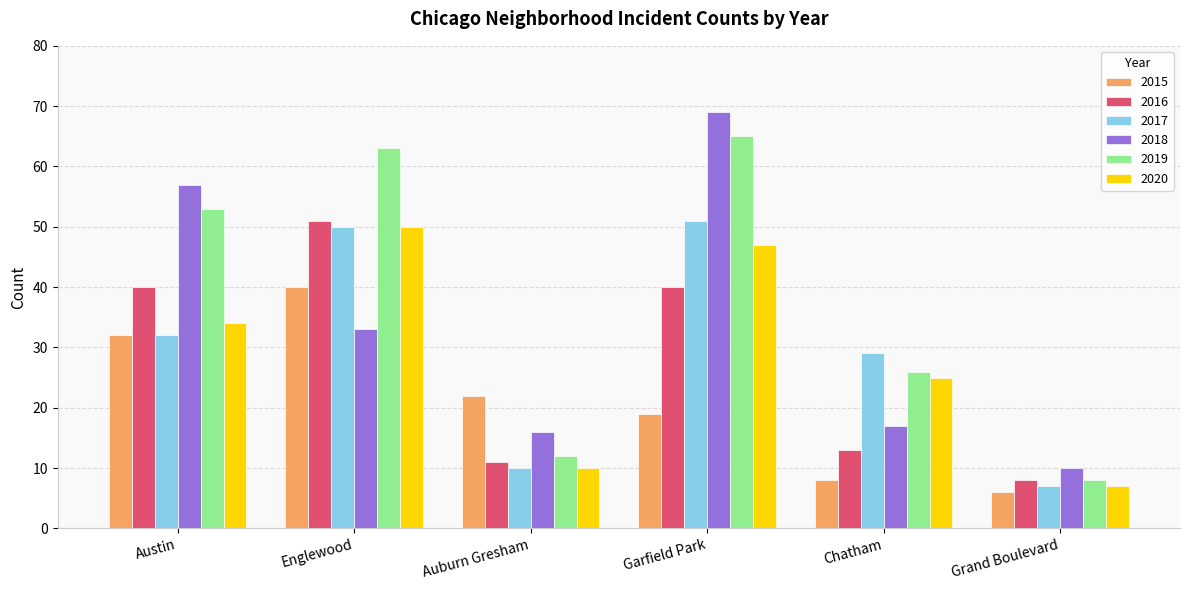

Is it true that 2020 equals 25 at Englewood?

False